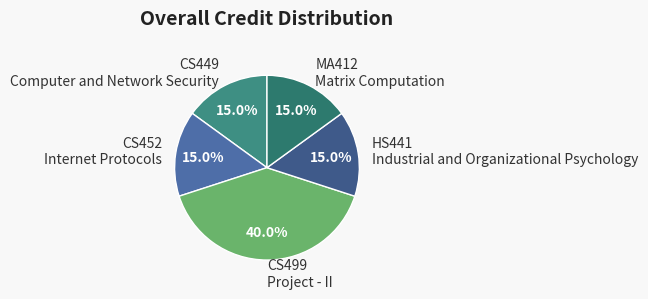

To the nearest percent, what is the difference between the largest and smallest slice percentages?

25%